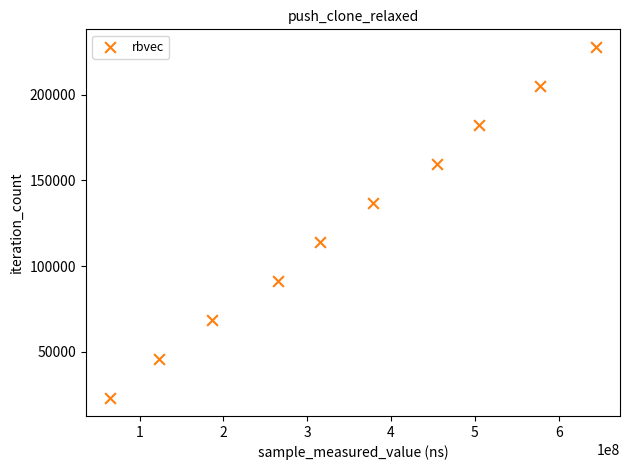

What is the average X value?

351550920